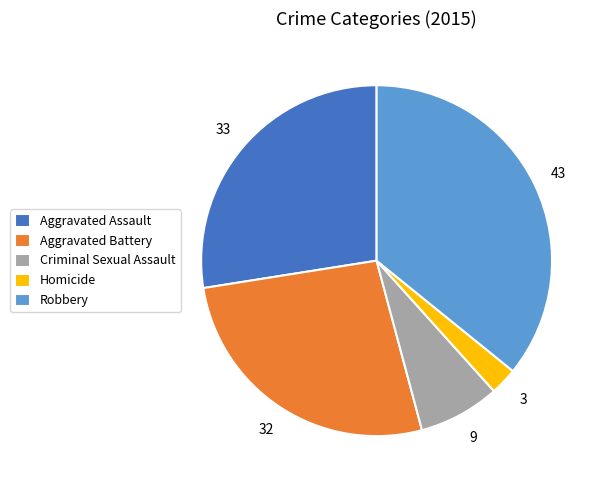

How many segments does this pie chart have?

5